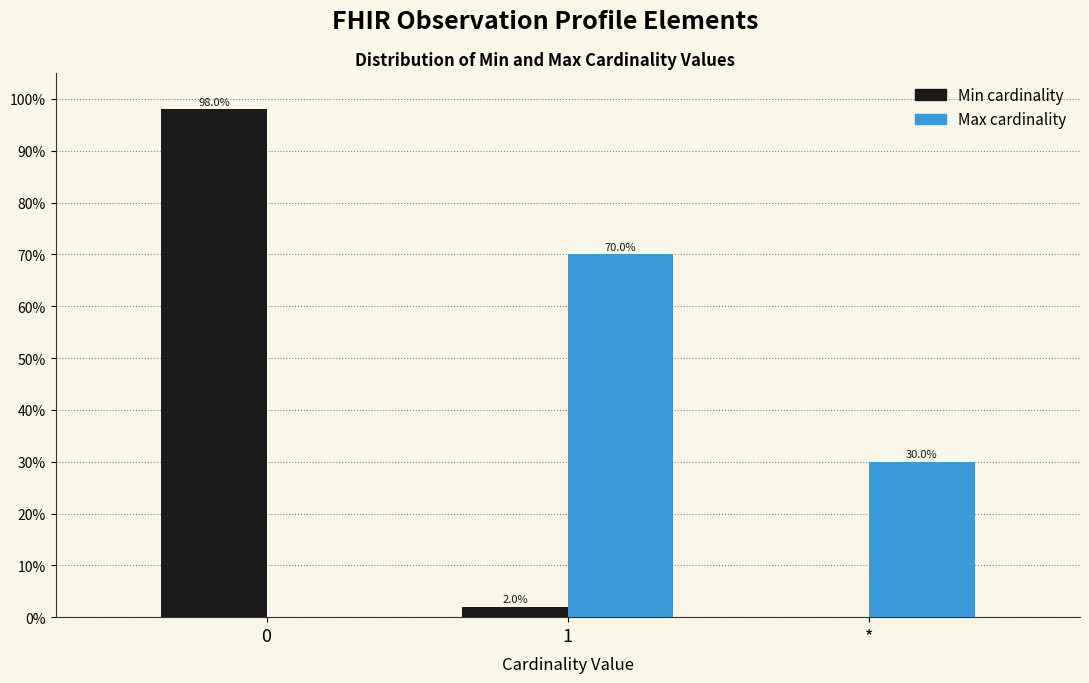

Reading right to left, extract all data points from this chart.

Min: *=0	1=2	0=98
Max: *=30	1=70	0=0